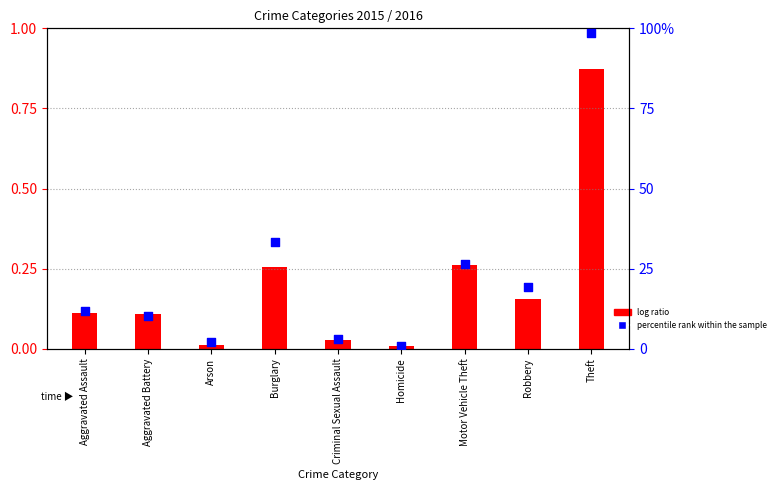

What is the ratio of the value at Criminal Sexual Assault to the value at Aggravated Battery?

0.3